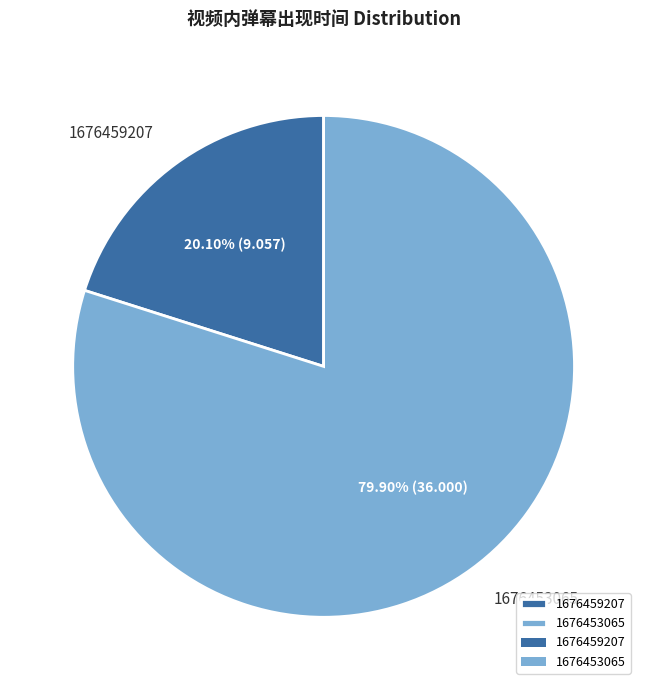

What percentage is the 1676453065 slice, to the nearest percent?

80%